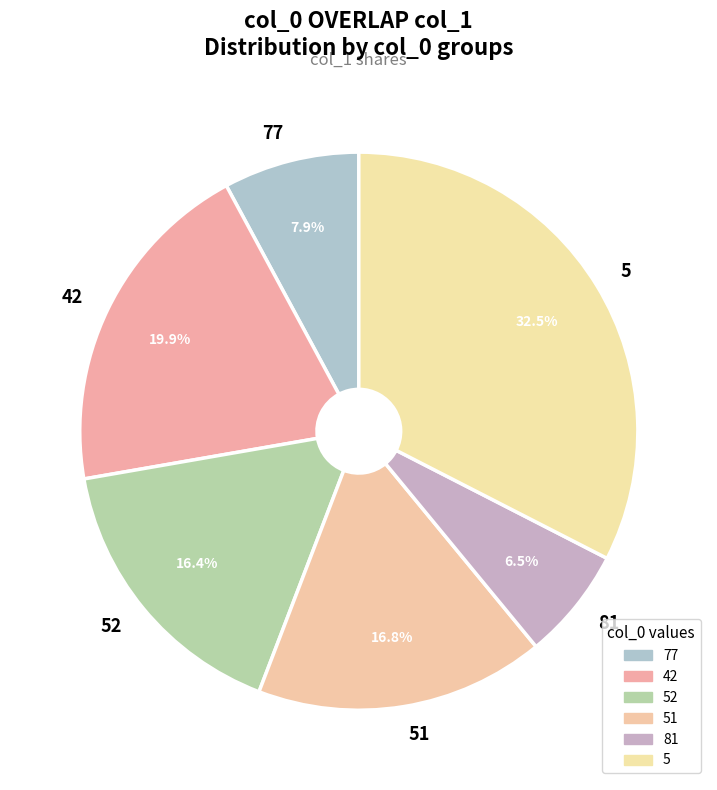

Is there any slice that represents more than half of the pie?

No